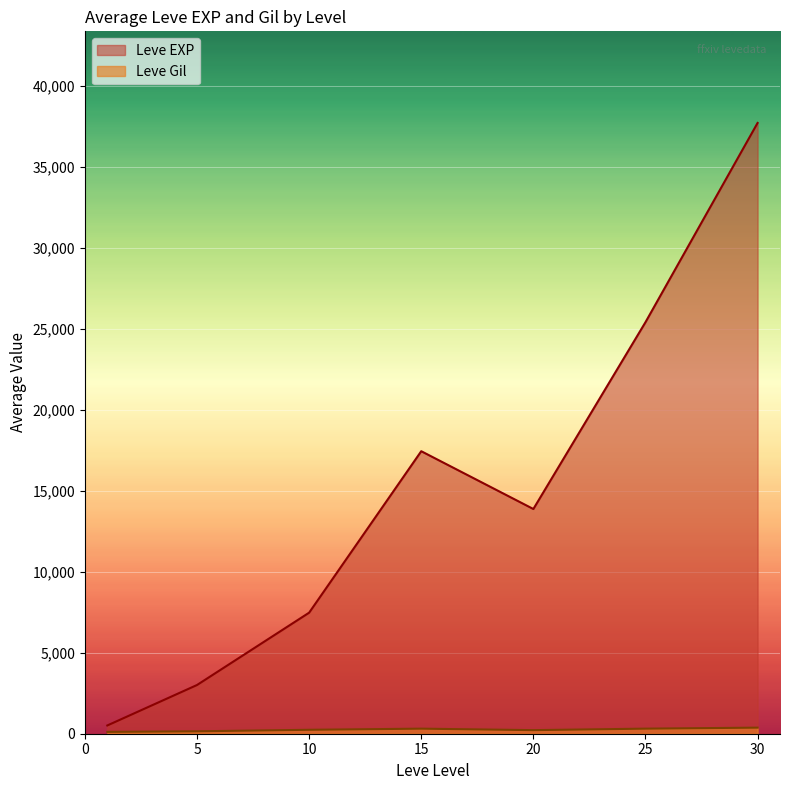

Which series has the widest spread of values?

Leve EXP